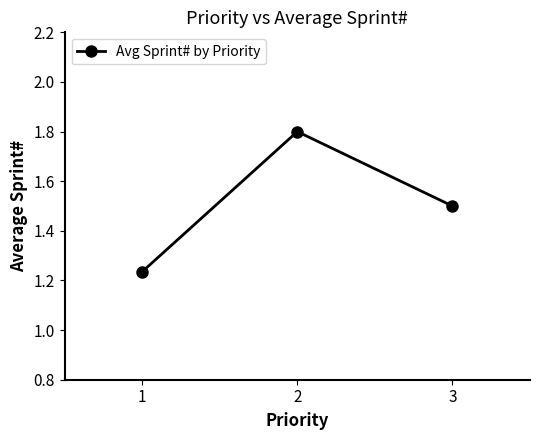

Which has a higher value, 3 or 2?

2